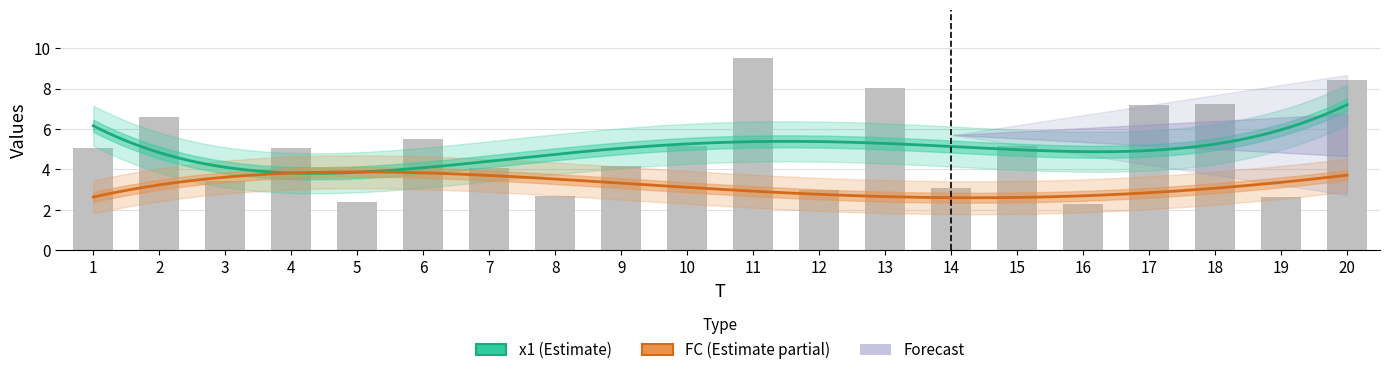

How many data points does each series have?

20